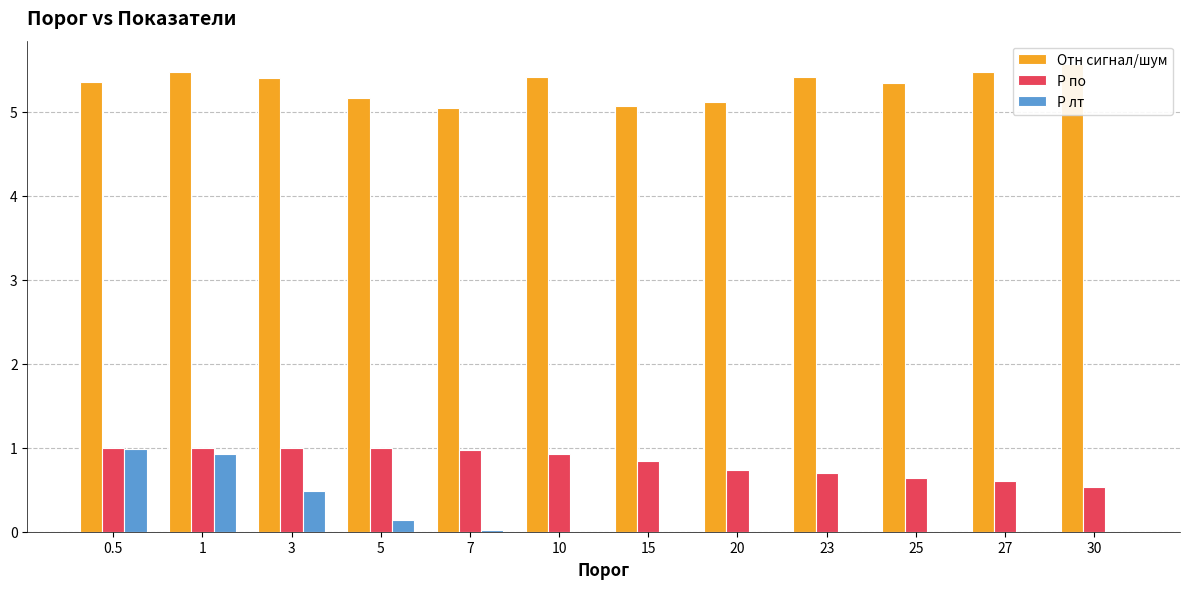

Which has a higher value, 5 or 1?

1